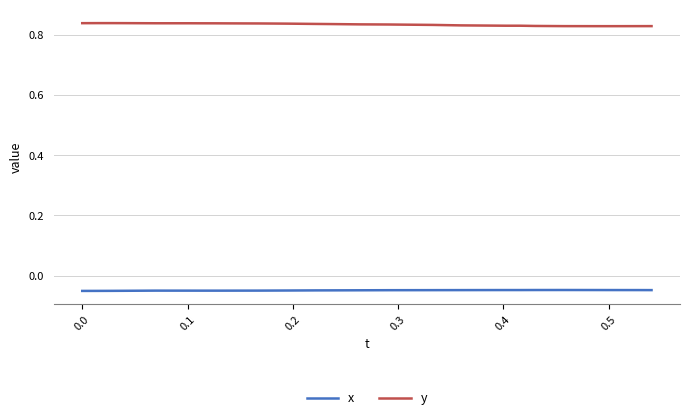

Which series has the largest total across all categories?

y